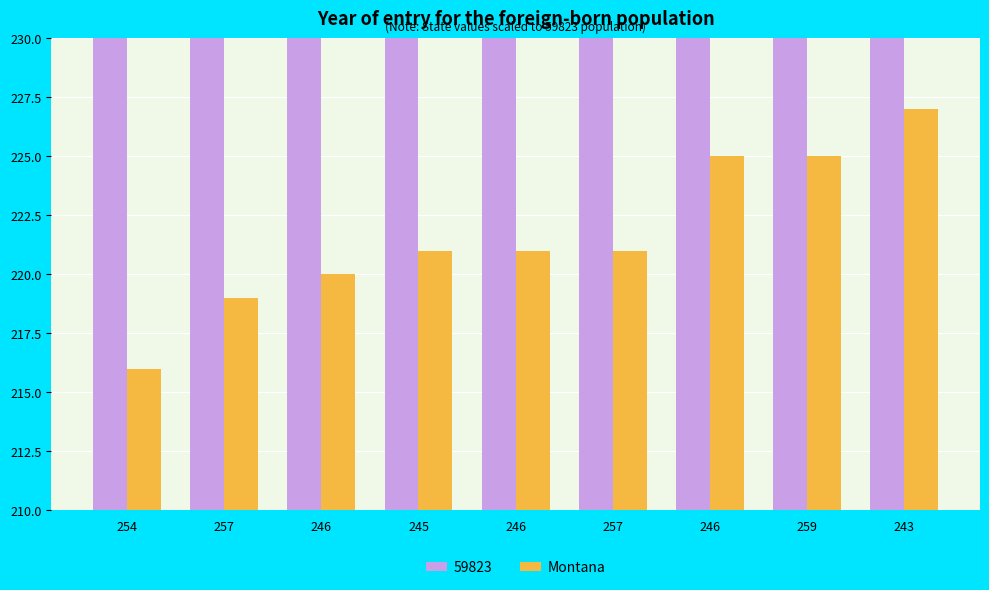

At which label is the value closest to 221?

245